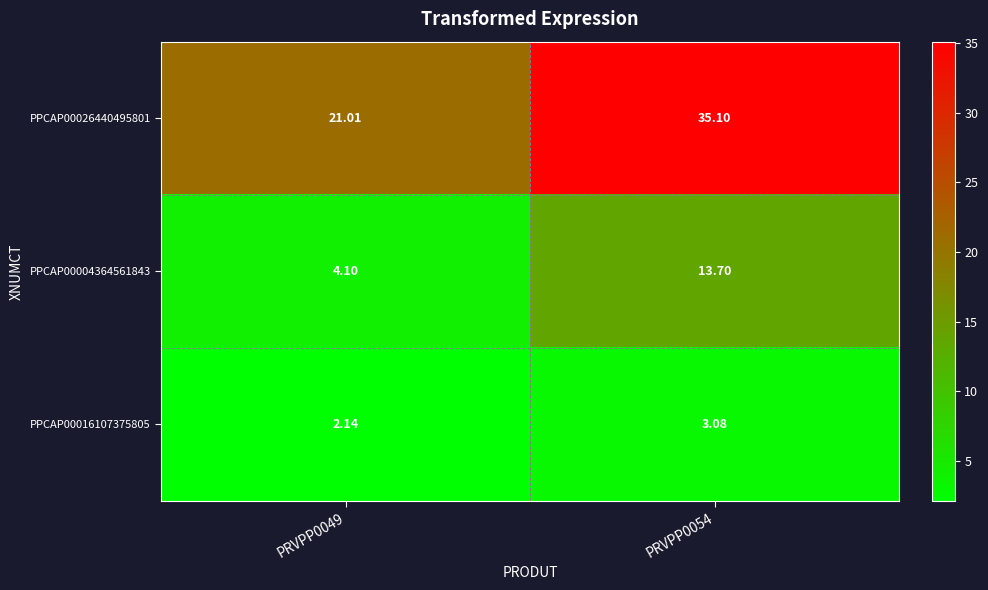

Rank the series at PRVPP0054 from highest to lowest value.

PPCAP00026440495801, PPCAP00004364561843, PPCAP00016107375805